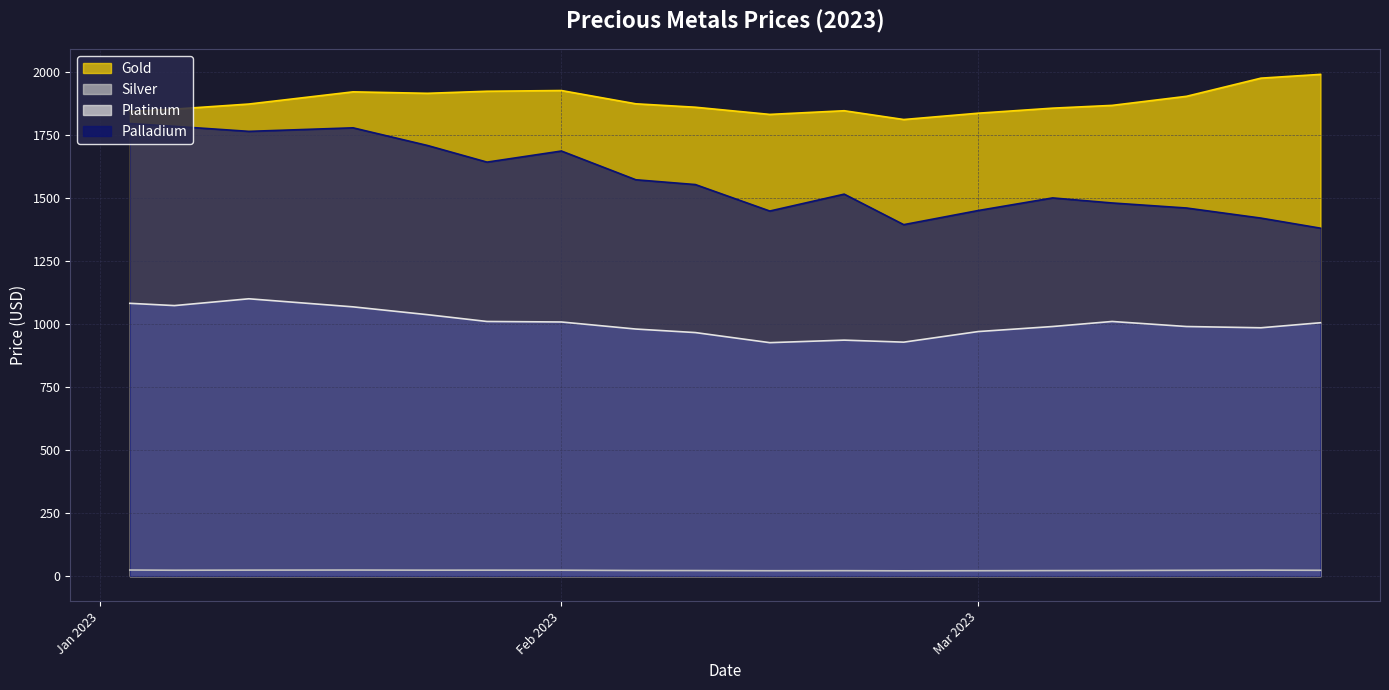

Reading left to right, list all the values displayed in this chart.

Gold: 1843.2	1852.2	1872.3	1920.7	1914.8	1923.0	1925.9	1873.2	1859.7	1831.2	1845.8	1811.0	1836.0	1856.0	1867.0	1903.0	1975.0	1990.0
Silver: 24.3	23.5	23.9	24.2	23.7	23.7	23.5	22.4	22.1	21.5	21.7	21.1	21.5	22.0	22.3	23.1	23.8	23.2
Platinum: 1082.0	1073.0	1100.0	1068.0	1037.0	1010.0	1008.0	980.0	966.0	926.0	936.0	928.0	970.0	990.0	1010.0	990.0	985.0	1005.0
Palladium: 1795.0	1784.0	1764.0	1778.0	1708.0	1642.0	1686.0	1572.0	1553.0	1448.0	1515.0	1394.0	1450.0	1500.0	1480.0	1460.0	1420.0	1380.0